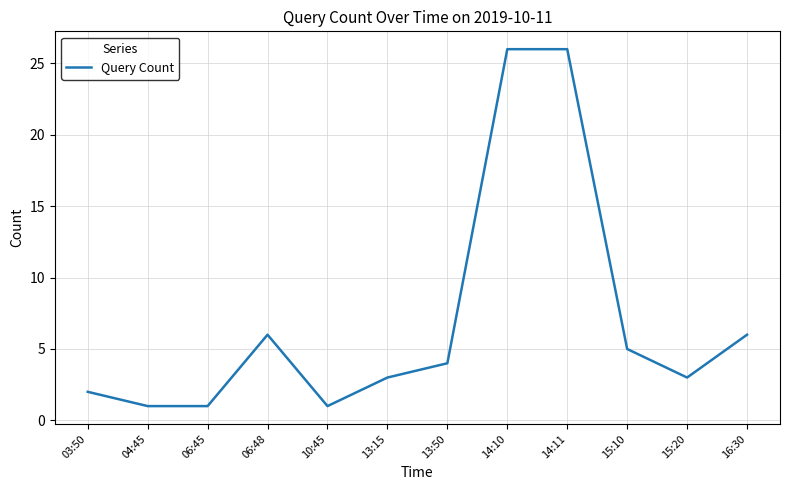

Reading left to right, transcribe all the data shown in this chart.

03:50=2	04:45=1	06:45=1	06:48=6	10:45=1	13:15=3	13:50=4	14:10=26	14:11=26	15:10=5	15:20=3	16:30=6